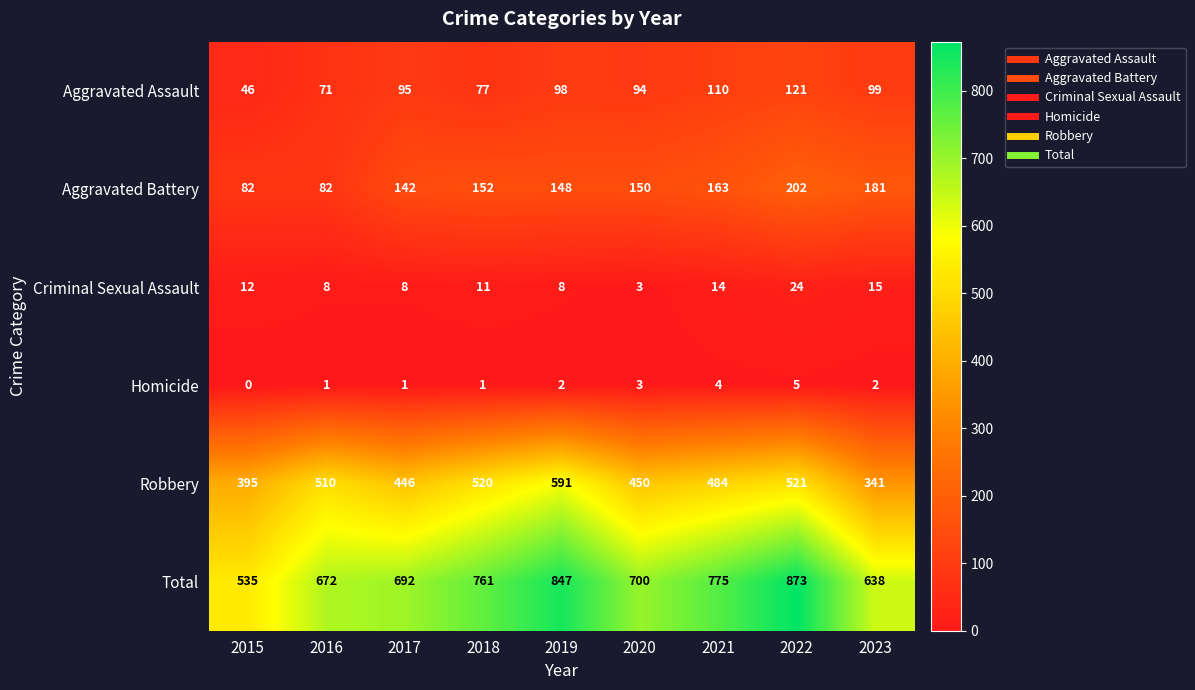

What is the maximum value shown in the chart?

873